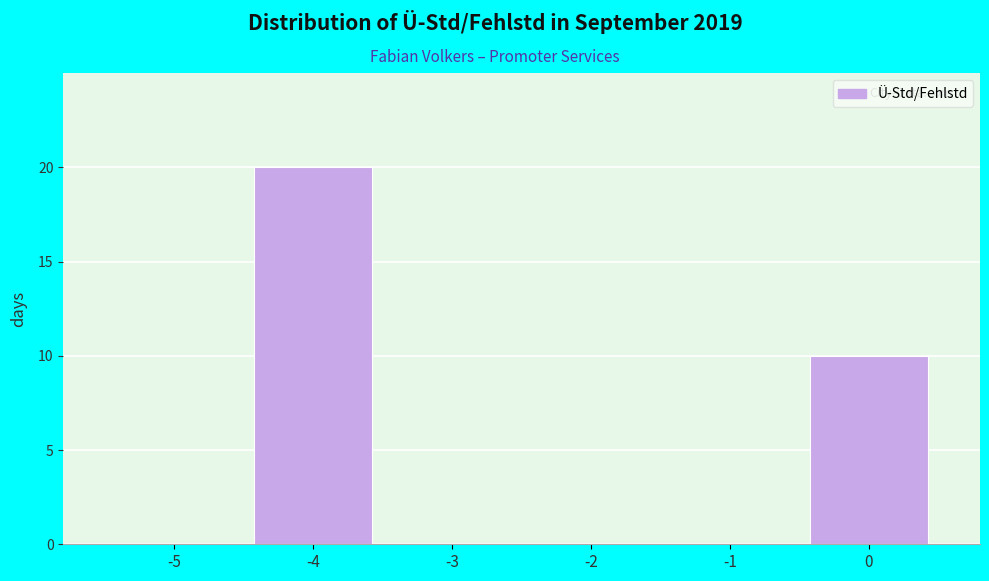

Reading left to right, extract all data points from this chart.

-5=0	-4=20	-3=0	-2=0	-1=0	0=10